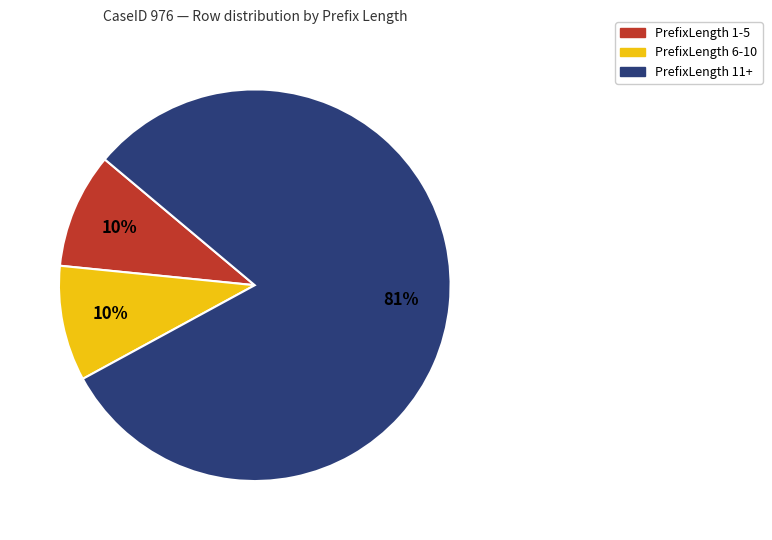

Is there a majority slice in this chart?

Yes